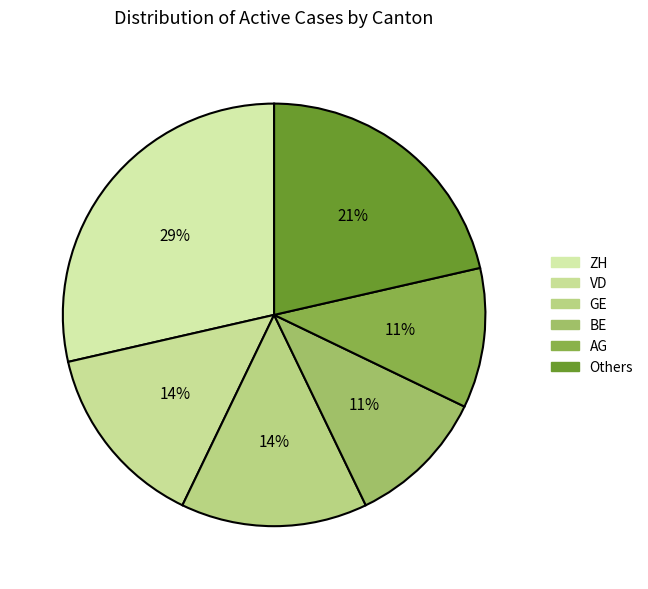

How many slices are in this pie chart?

6